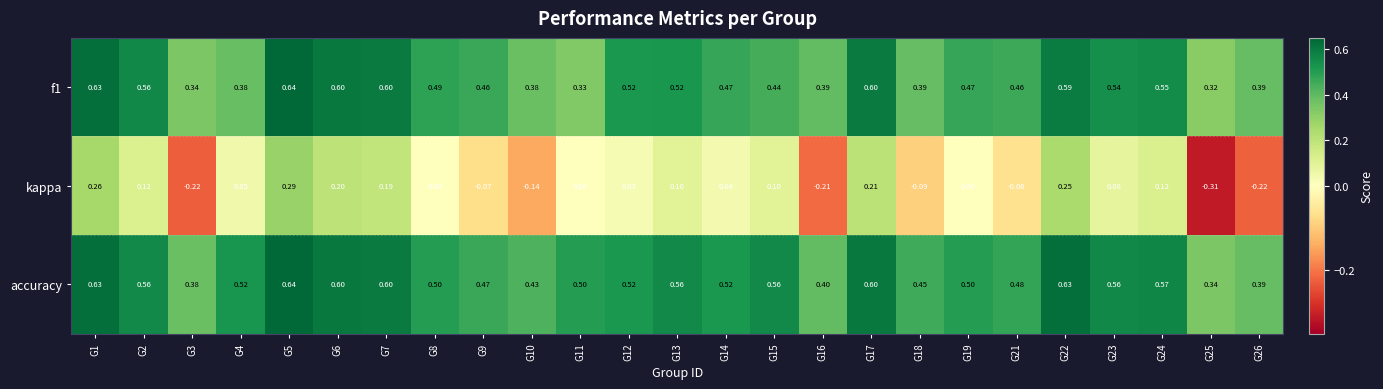

Which series has the widest spread of values?

kappa